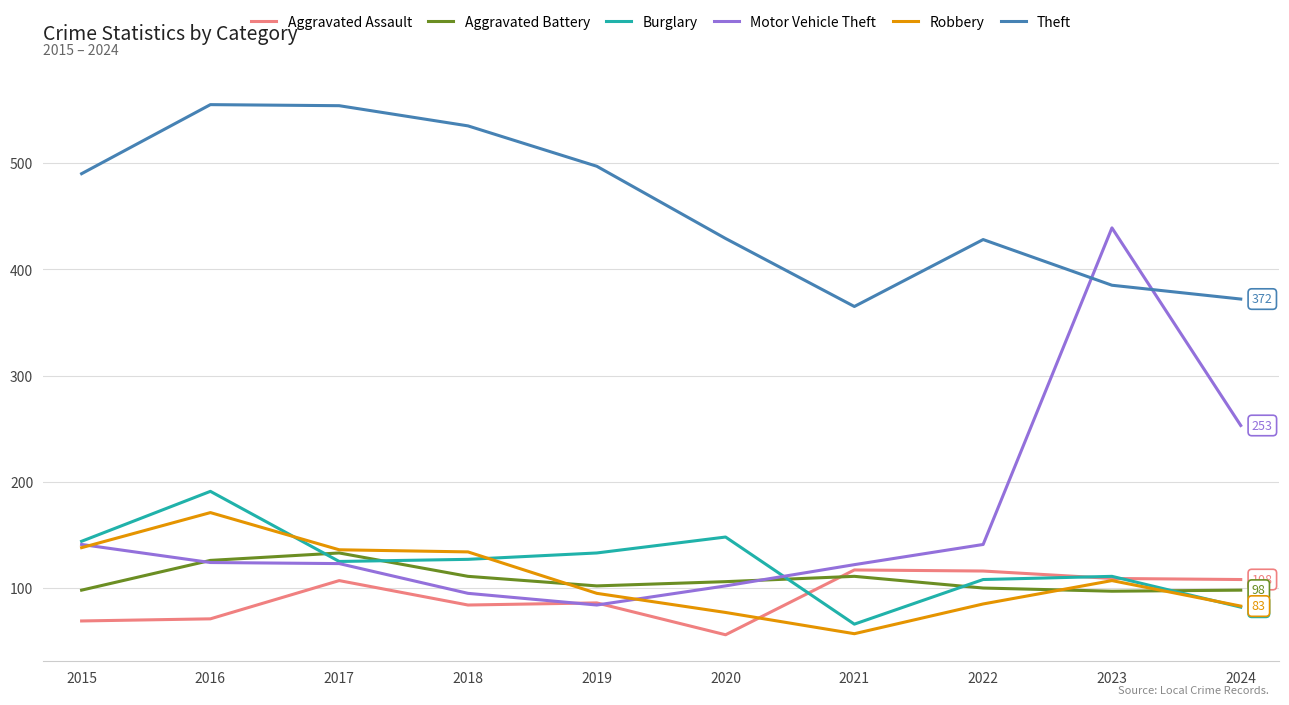

What is the difference between the Burglary values at 2016 and 2022?

83